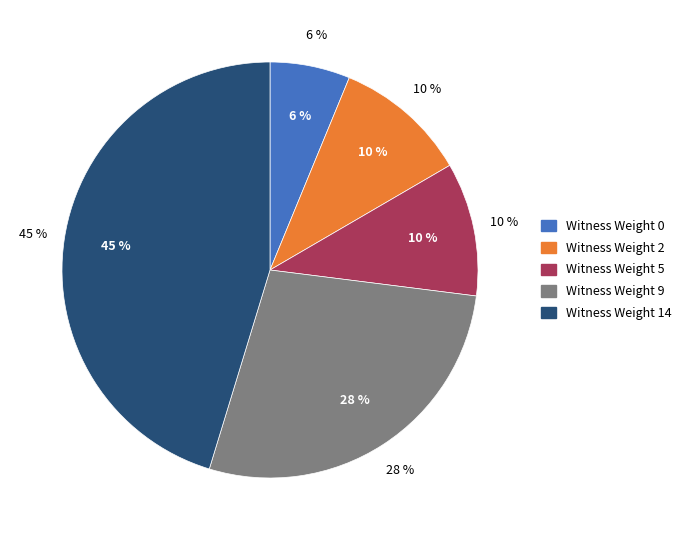

The 2 slice represents 18% of the pie. True or false?

False